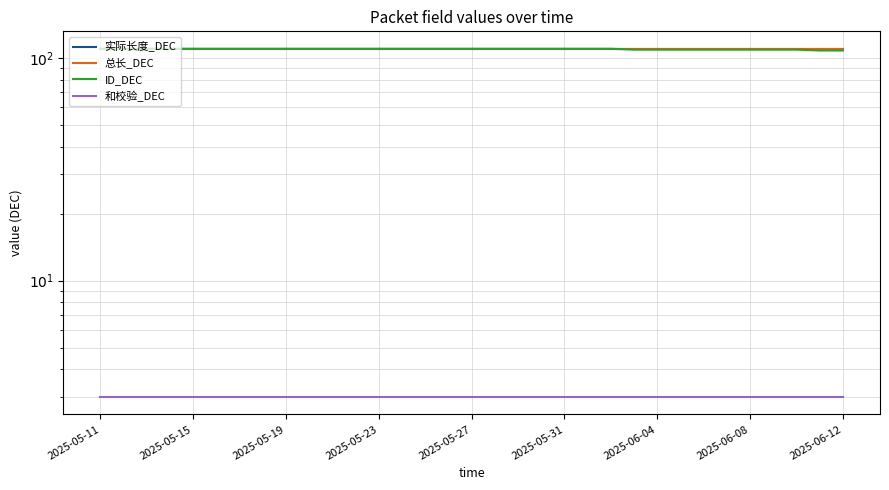

What is the value of the 总长_DEC point at the 9th from the left?

110